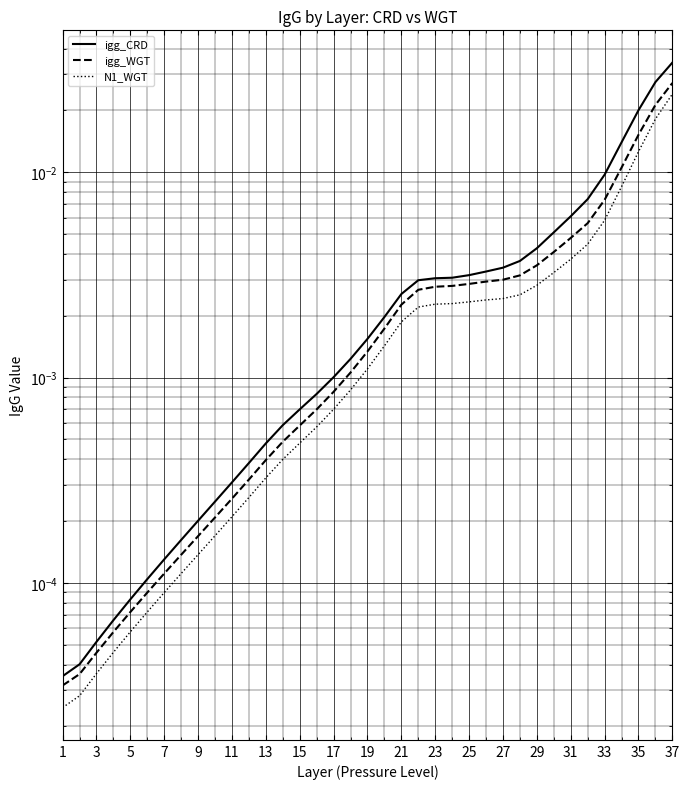

At which label does N1_WGT reach its minimum?

1